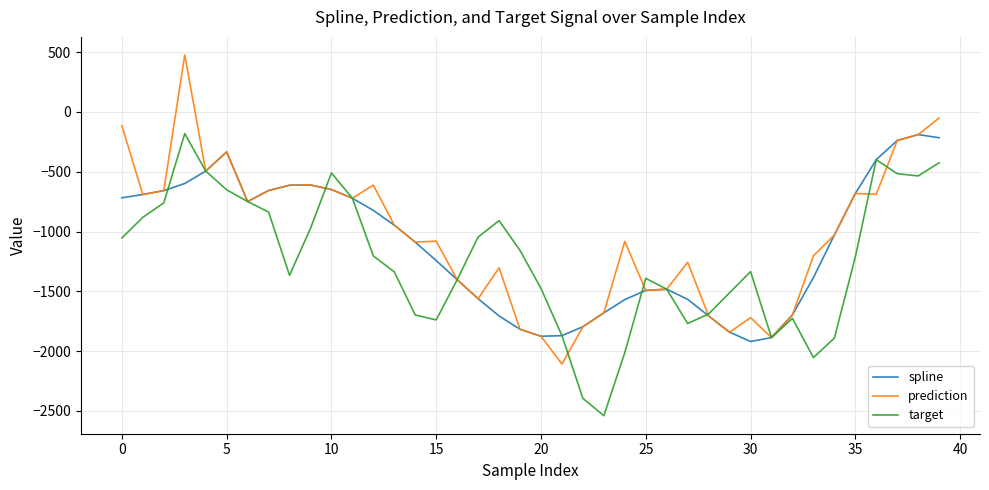

Which series has the largest range (max minus min)?

prediction